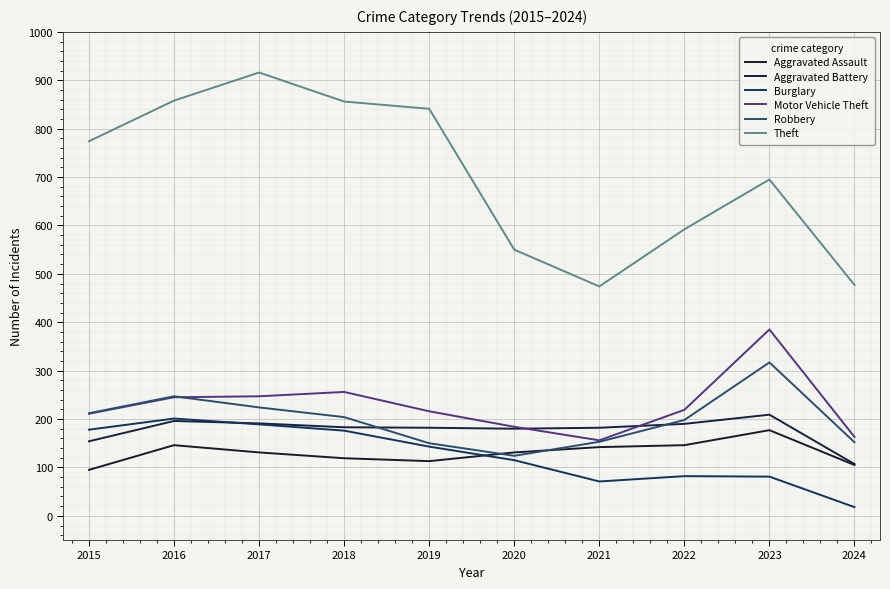

True or false: Burglary has a value of 189 at 2017.

True